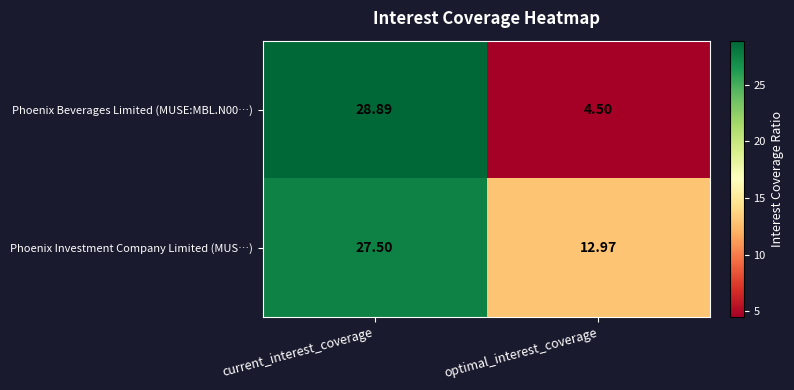

How many values in the Phoenix Beverages Limited (MUSE:MBL.N00…) series are below 28?

1